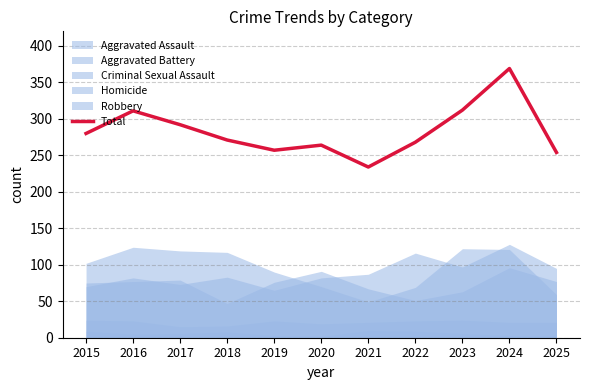

Between 2024 and 2022, which is larger?

2024